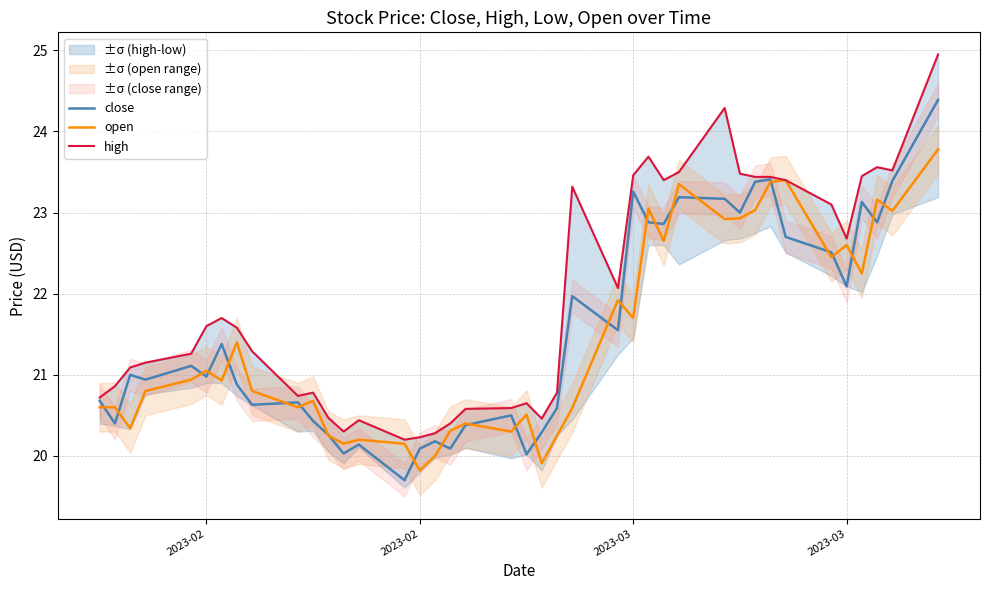

What is the sum of all high values?

876.9